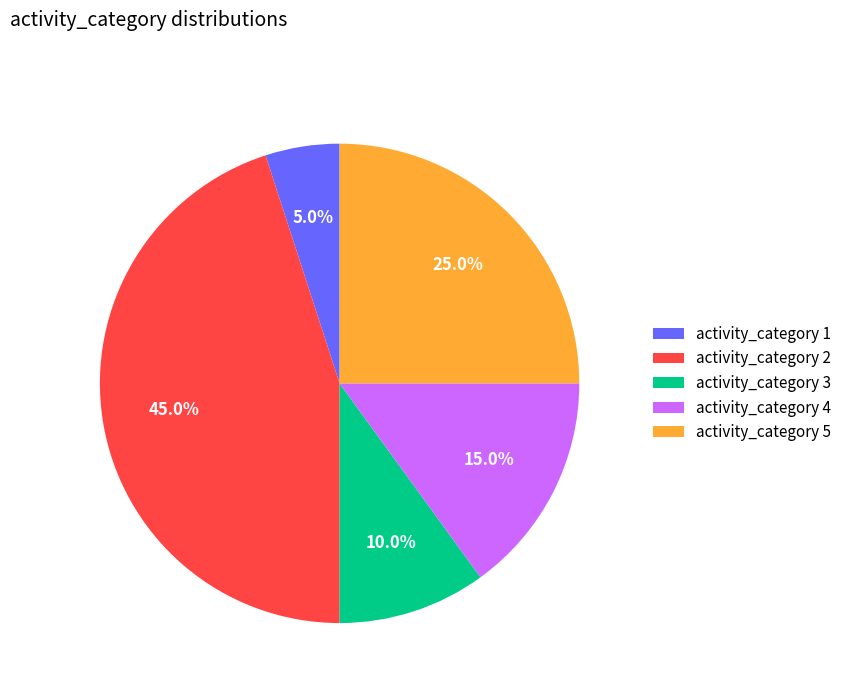

Rank the categories by value from highest to lowest.

activity_category 2, activity_category 5, activity_category 4, activity_category 3, activity_category 1